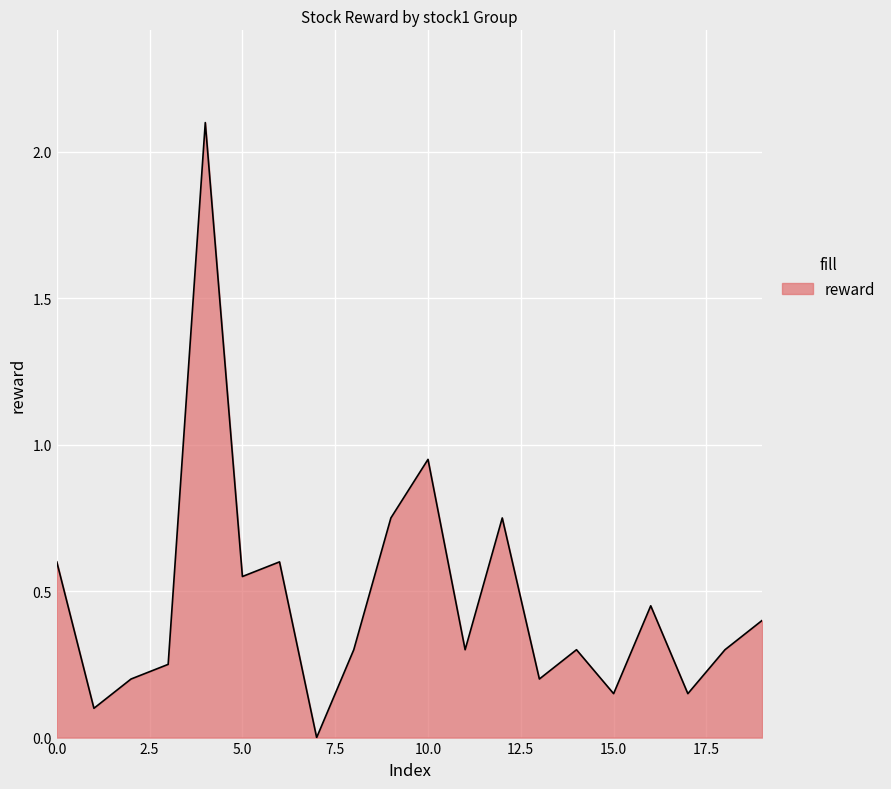

Does the chart display data point markers on the line(s)?

No